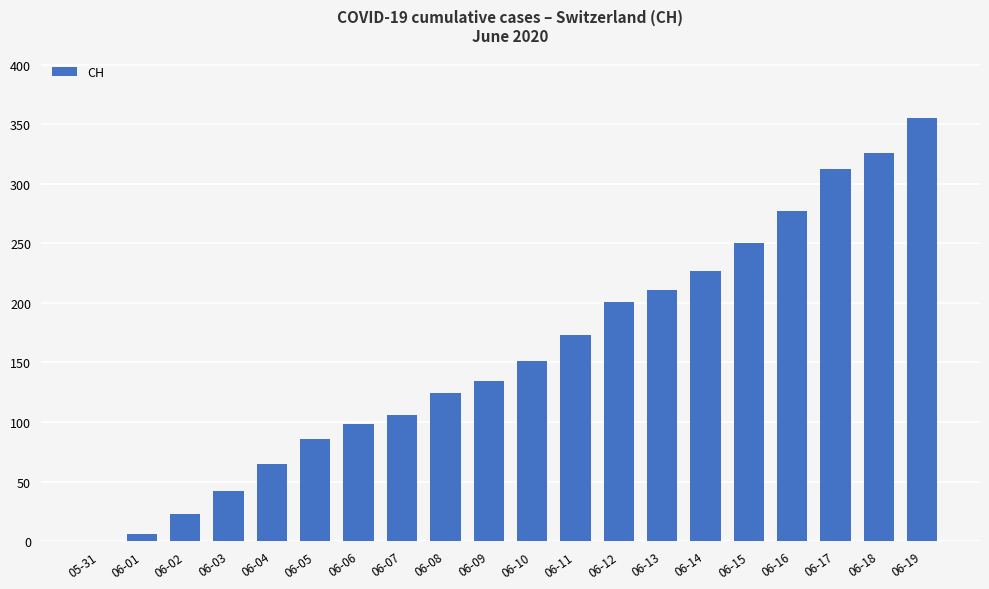

How many positive values are there?

19